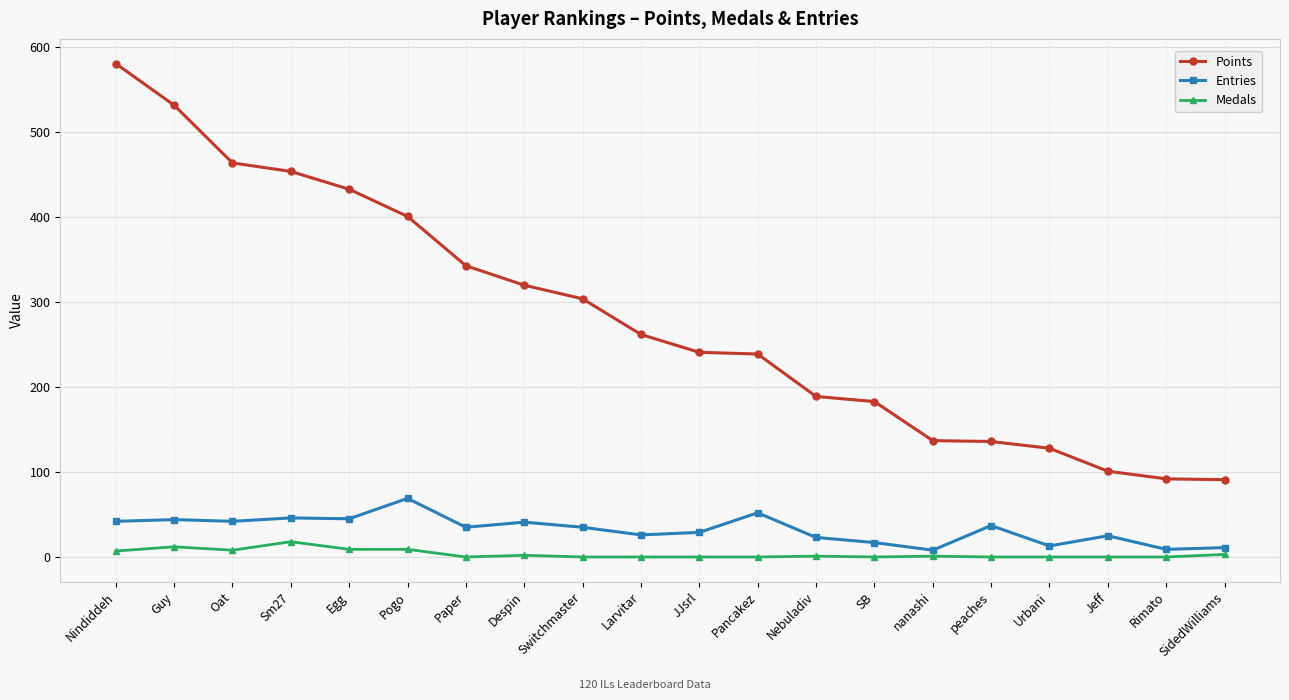

What is the value of the Points point at the 6th from the left?

401